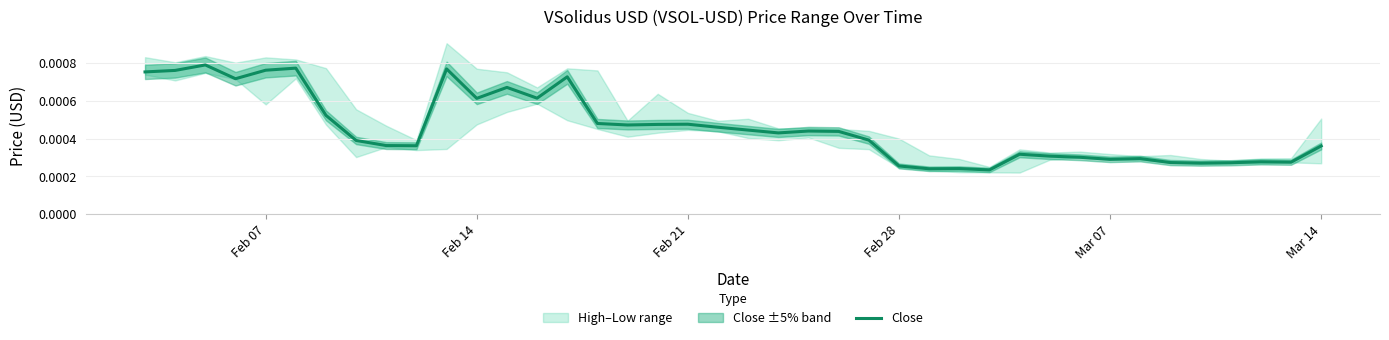

What position from the right is Feb 21?

22